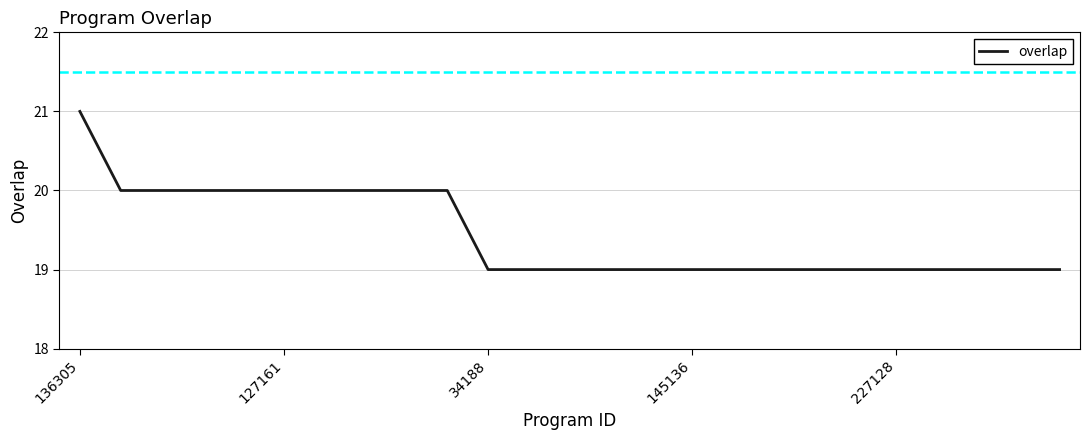

What is the minimum value shown in the chart?

19